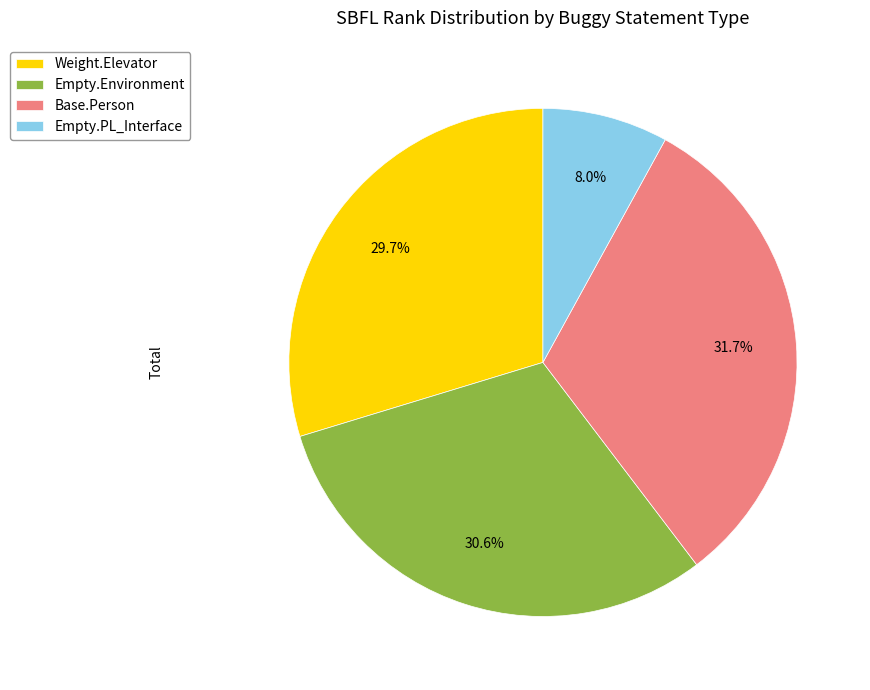

Which slice is the largest?

Base.Person